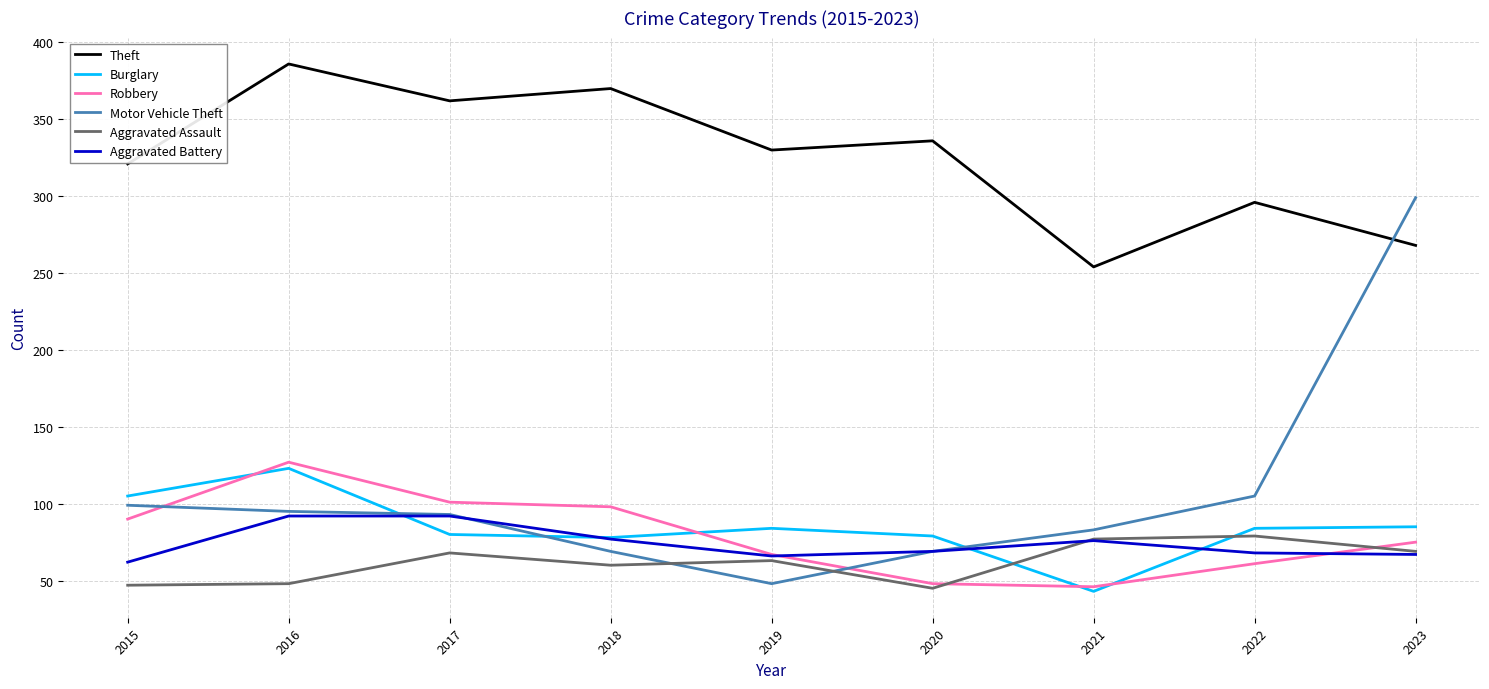

At which label does Burglary first exceed 84?

2015